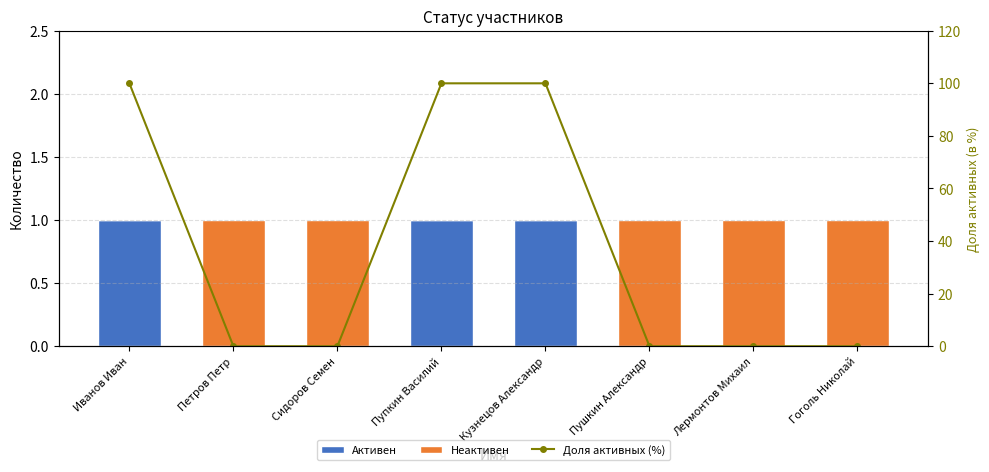

Reading left to right, transcribe all the data shown in this chart.

Активен: Иванов Иван=1	Петров Петр=0	Сидоров Семен=0	Пупкин Василий=1	Кузнецов Александр=1	Пушкин Александр=0	Лермонтов Михаил=0	Гоголь Николай=0
Неактивен: Иванов Иван=0	Петров Петр=1	Сидоров Семен=1	Пупкин Василий=0	Кузнецов Александр=0	Пушкин Александр=1	Лермонтов Михаил=1	Гоголь Николай=1
Доля активных (%): Иванов Иван=100	Петров Петр=0	Сидоров Семен=0	Пупкин Василий=100	Кузнецов Александр=100	Пушкин Александр=0	Лермонтов Михаил=0	Гоголь Николай=0